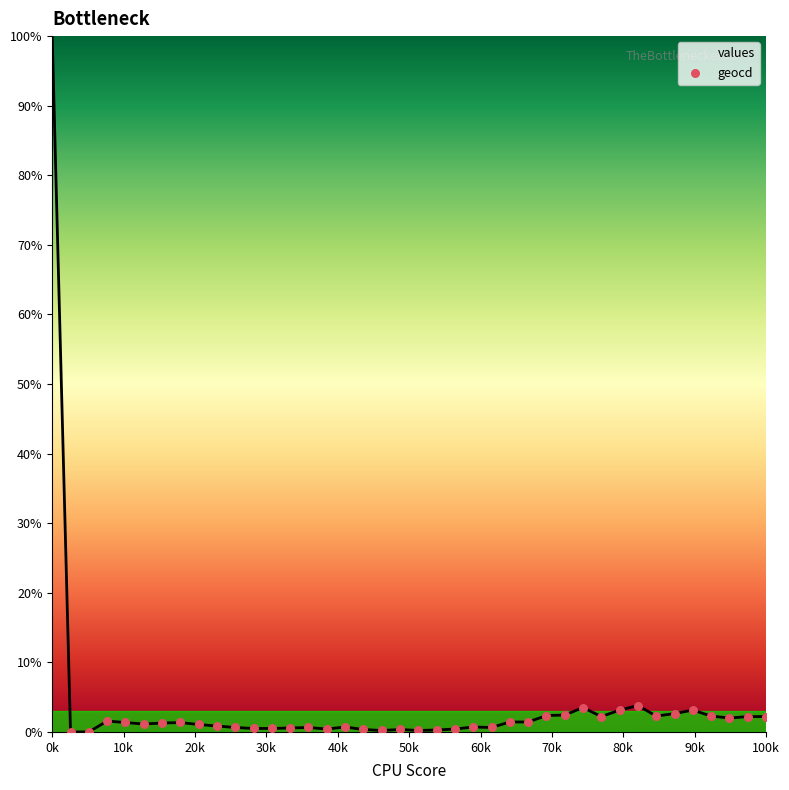

What is the maximum value for values?

100.0